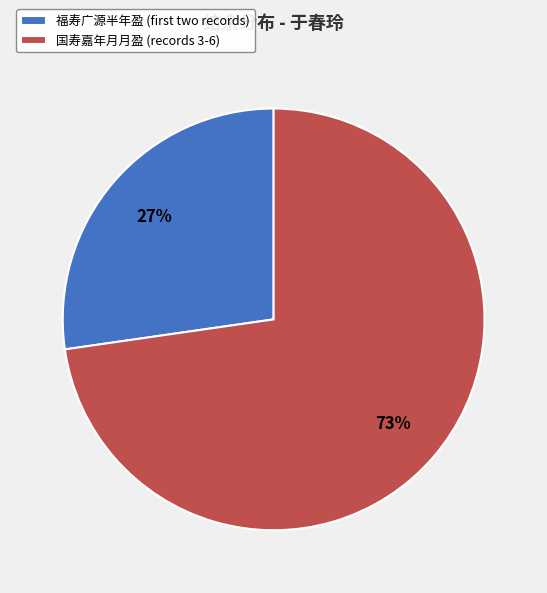

To the nearest percent, what portion does 国寿嘉年月月盈 (records 3-6) represent?

73%